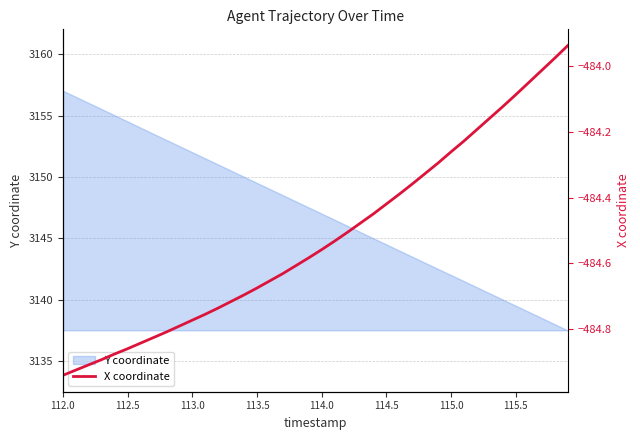

The value of Y coordinate at 114.5 is 3144.5. True or false?

True